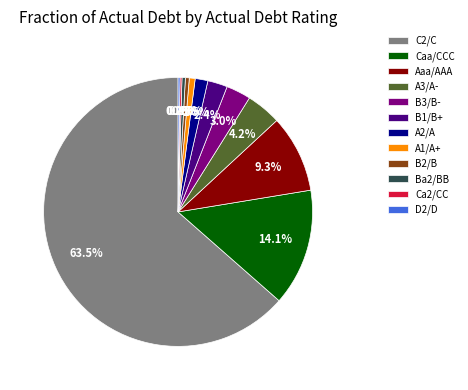

Does any single category account for the majority?

Yes